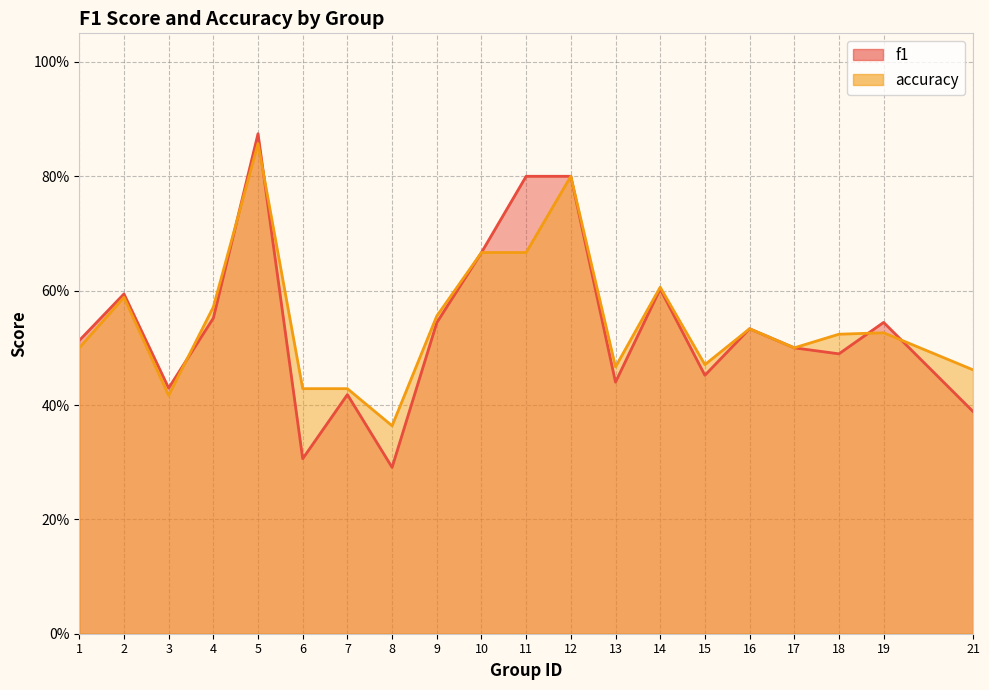

What is the smallest value displayed?

0.3